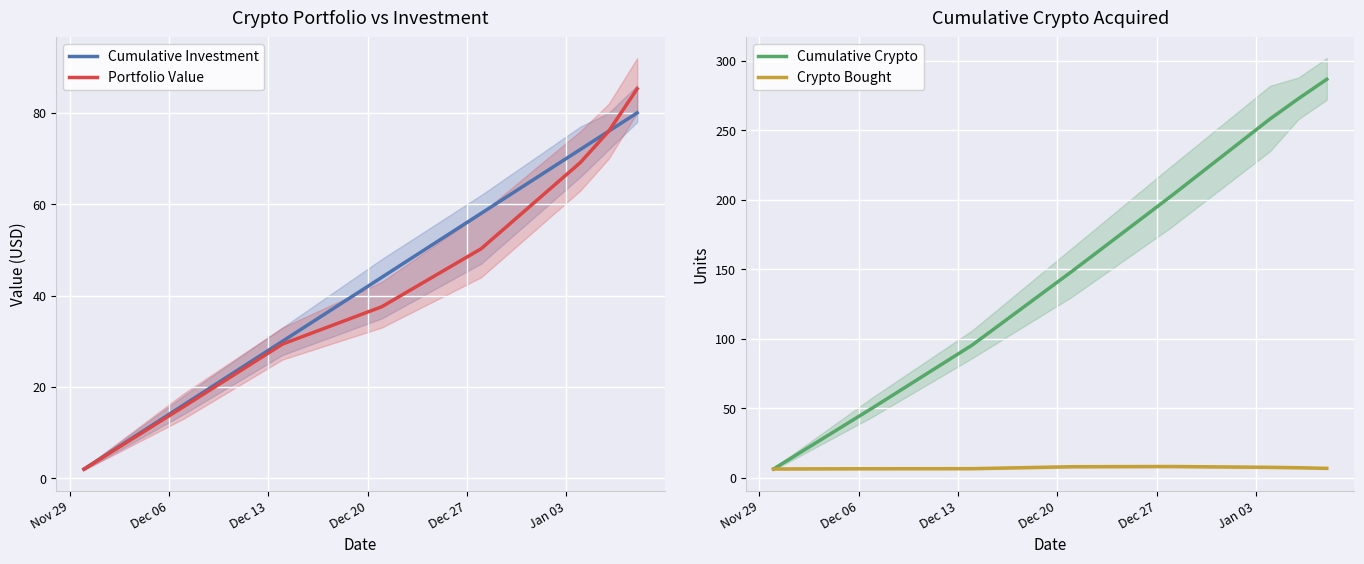

Rank the series by their maximum value, from highest to lowest.

Cumulative Crypto, Portfolio Value, Cumulative Investment, Crypto Bought